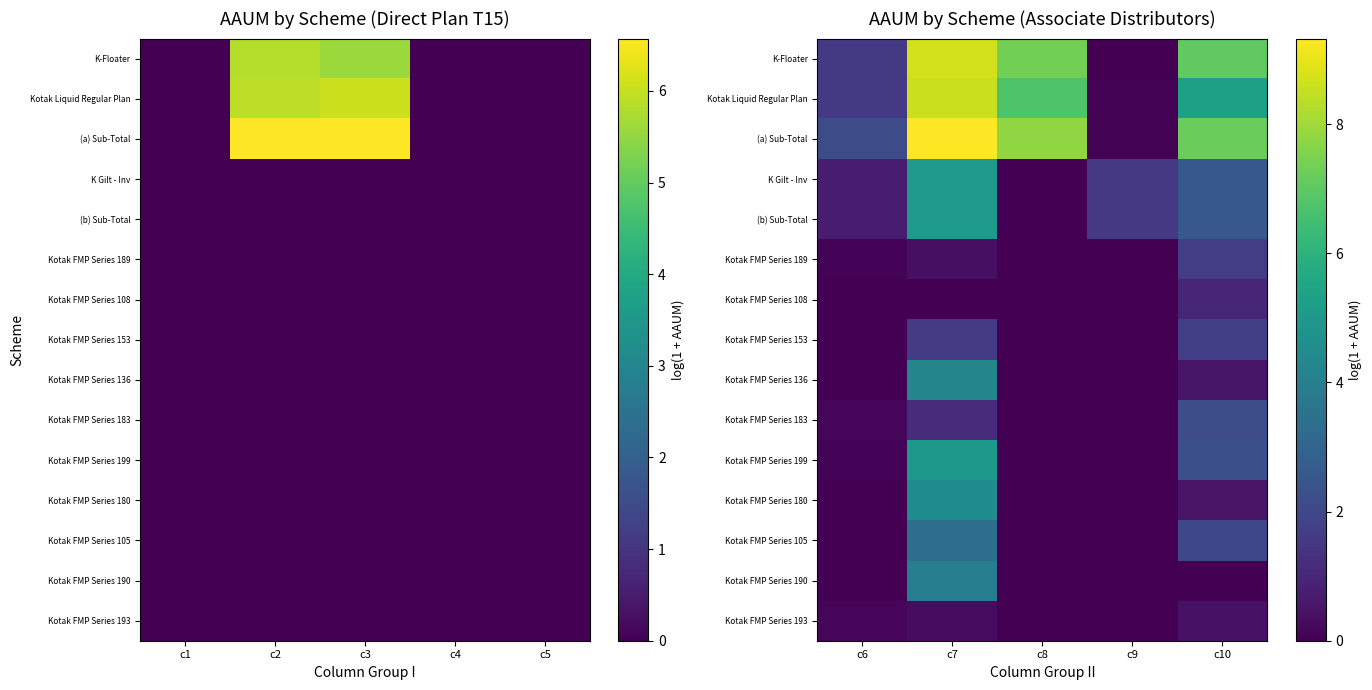

How many data points does each series have?

5